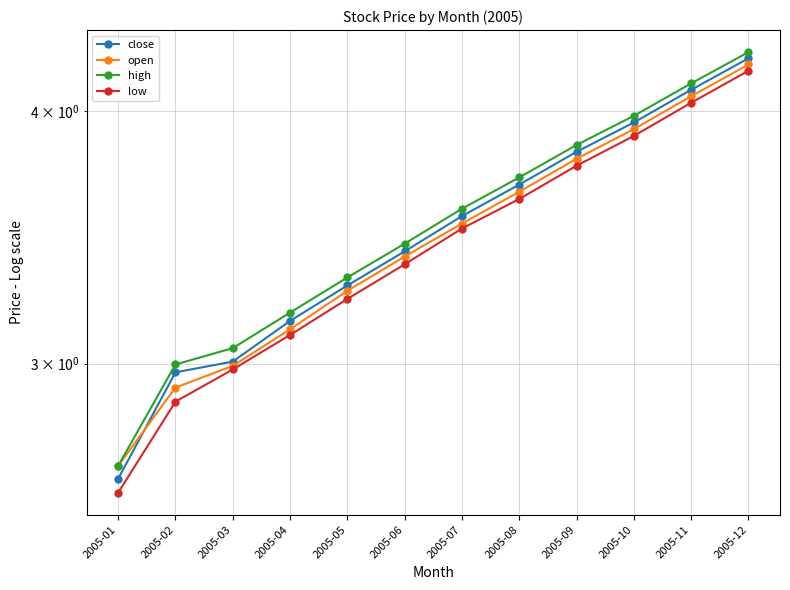

True or false: low and close cross at least once.

False